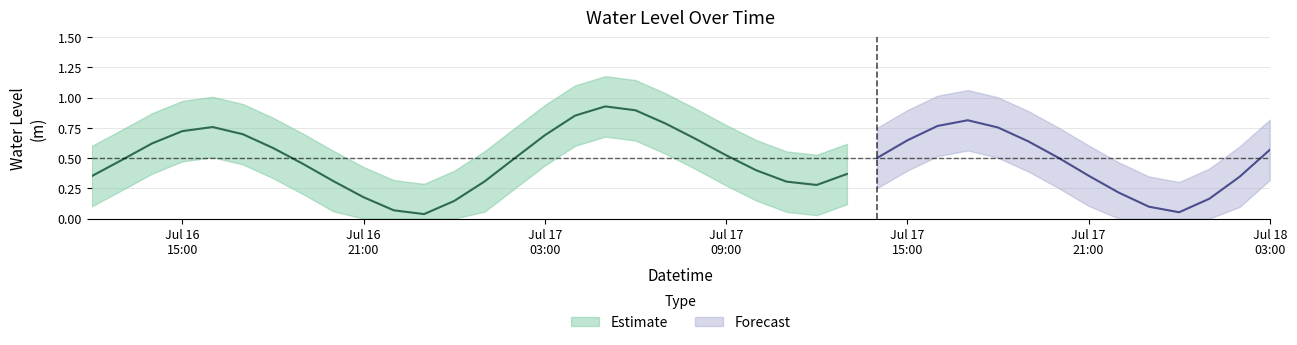

Rank the categories by value from lowest to highest.

2024-07-16 23:00:00, 2024-07-18 00:00:00, 2024-07-16 22:00:00, 2024-07-17 23:00:00, 2024-07-17 00:00:00, 2024-07-18 01:00:00, 2024-07-16 21:00:00, 2024-07-17 22:00:00, 2024-07-17 12:00:00, 2024-07-17 11:00:00, 2024-07-17 01:00:00, 2024-07-16 20:00:00, 2024-07-18 02:00:00, 2024-07-16 12:00:00, 2024-07-17 21:00:00, 2024-07-17 13:00:00, 2024-07-17 10:00:00, 2024-07-16 19:00:00, 2024-07-16 13:00:00, 2024-07-17 02:00:00, 2024-07-17 14:00:00, 2024-07-17 20:00:00, 2024-07-17 09:00:00, 2024-07-18 03:00:00, 2024-07-16 18:00:00, 2024-07-16 14:00:00, 2024-07-17 19:00:00, 2024-07-17 15:00:00, 2024-07-17 08:00:00, 2024-07-17 03:00:00, 2024-07-16 17:00:00, 2024-07-16 15:00:00, 2024-07-17 18:00:00, 2024-07-16 16:00:00, 2024-07-17 16:00:00, 2024-07-17 07:00:00, 2024-07-17 17:00:00, 2024-07-17 04:00:00, 2024-07-17 06:00:00, 2024-07-17 05:00:00